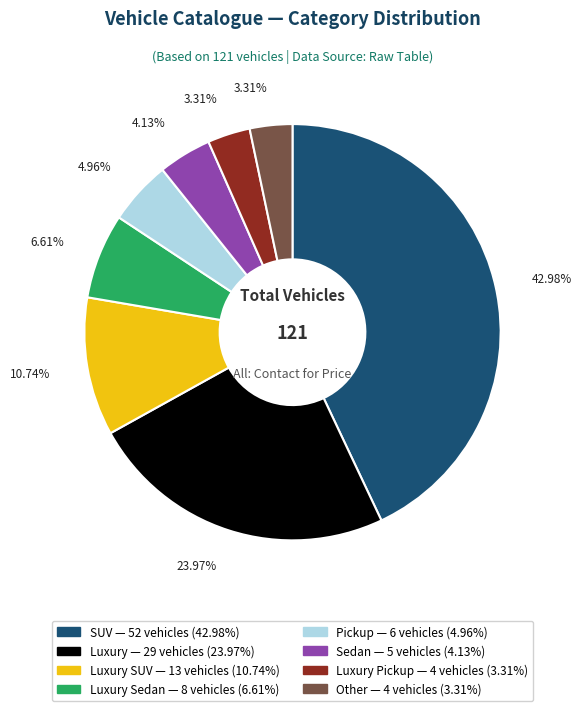

Is there any slice that represents more than half of the pie?

No